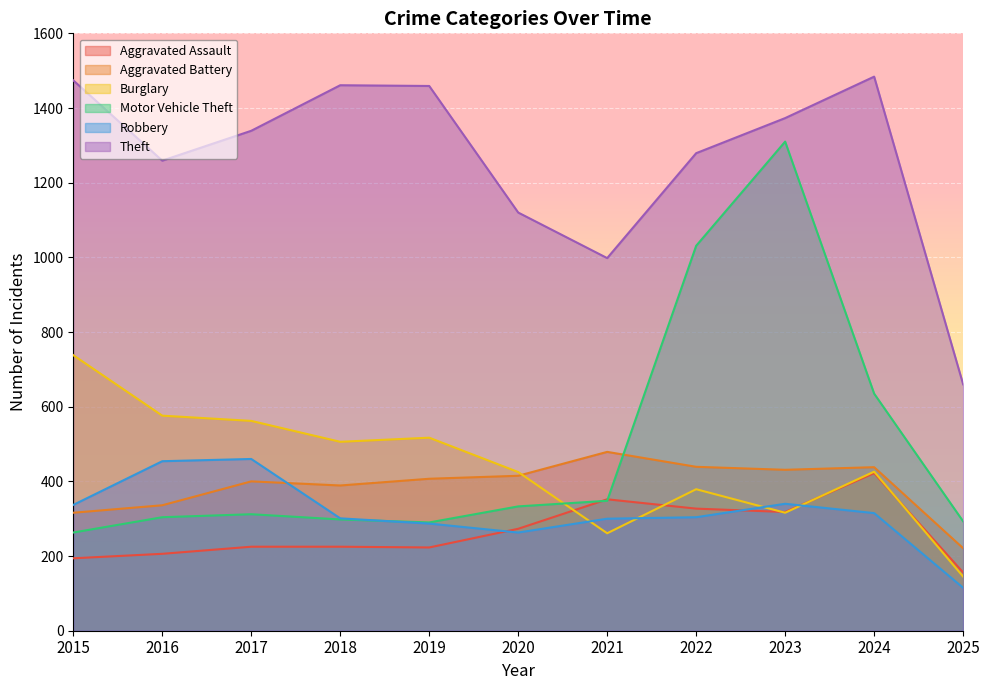

Reading left to right, list all the values displayed in this chart.

Aggravated Assault: 194	206	225	225	223	273	352	327	318	422	156
Aggravated Battery: 316	336	400	389	407	415	479	439	431	438	221
Burglary: 738	576	562	506	517	425	261	379	316	426	145
Motor Vehicle Theft: 263	304	312	298	290	333	348	1031	1310	635	293
Robbery: 337	454	460	301	287	263	300	304	340	315	115
Theft: 1474	1259	1339	1461	1459	1120	998	1279	1373	1484	660